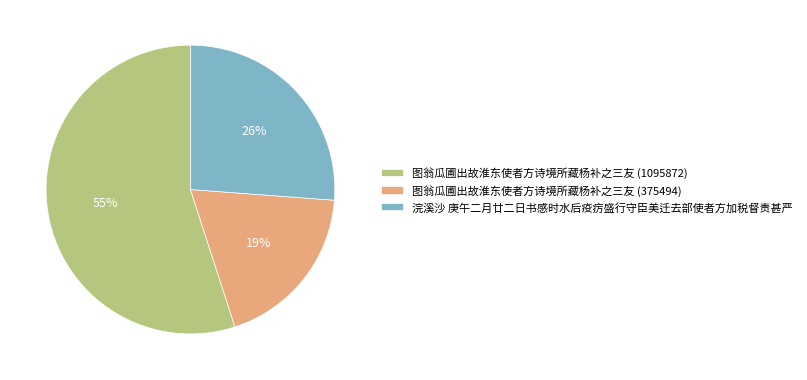

To the nearest percent, what is the combined percentage of 图翁瓜圃出故淮东使者方诗境所藏杨补之三友 (1095872) and 图翁瓜圃出故淮东使者方诗境所藏杨补之三友 (375494)?

74%